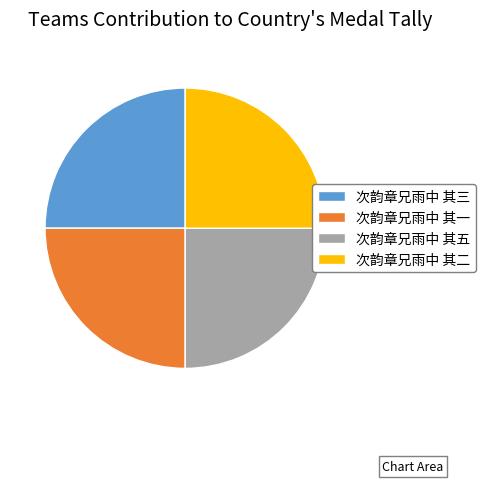

The 次韵章兄雨中 其一 slice represents 25% of the pie. True or false?

True